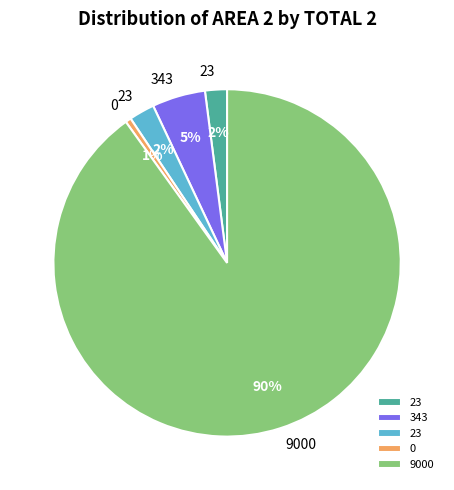

Does any single category account for the majority?

Yes